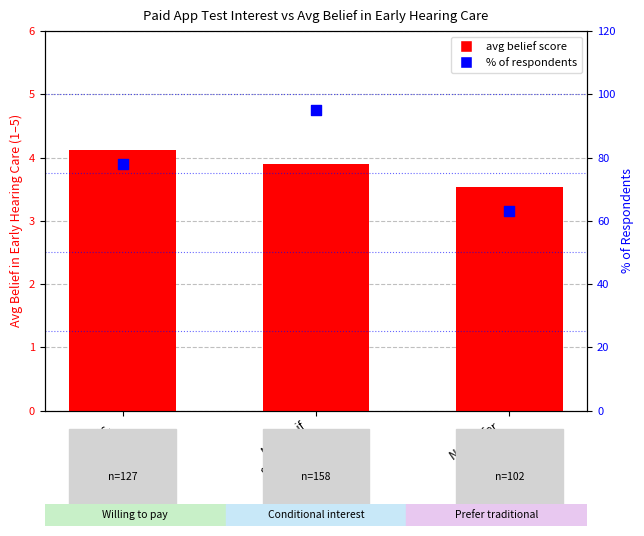

What are all the series names shown in the legend?

avg belief score, % of respondents